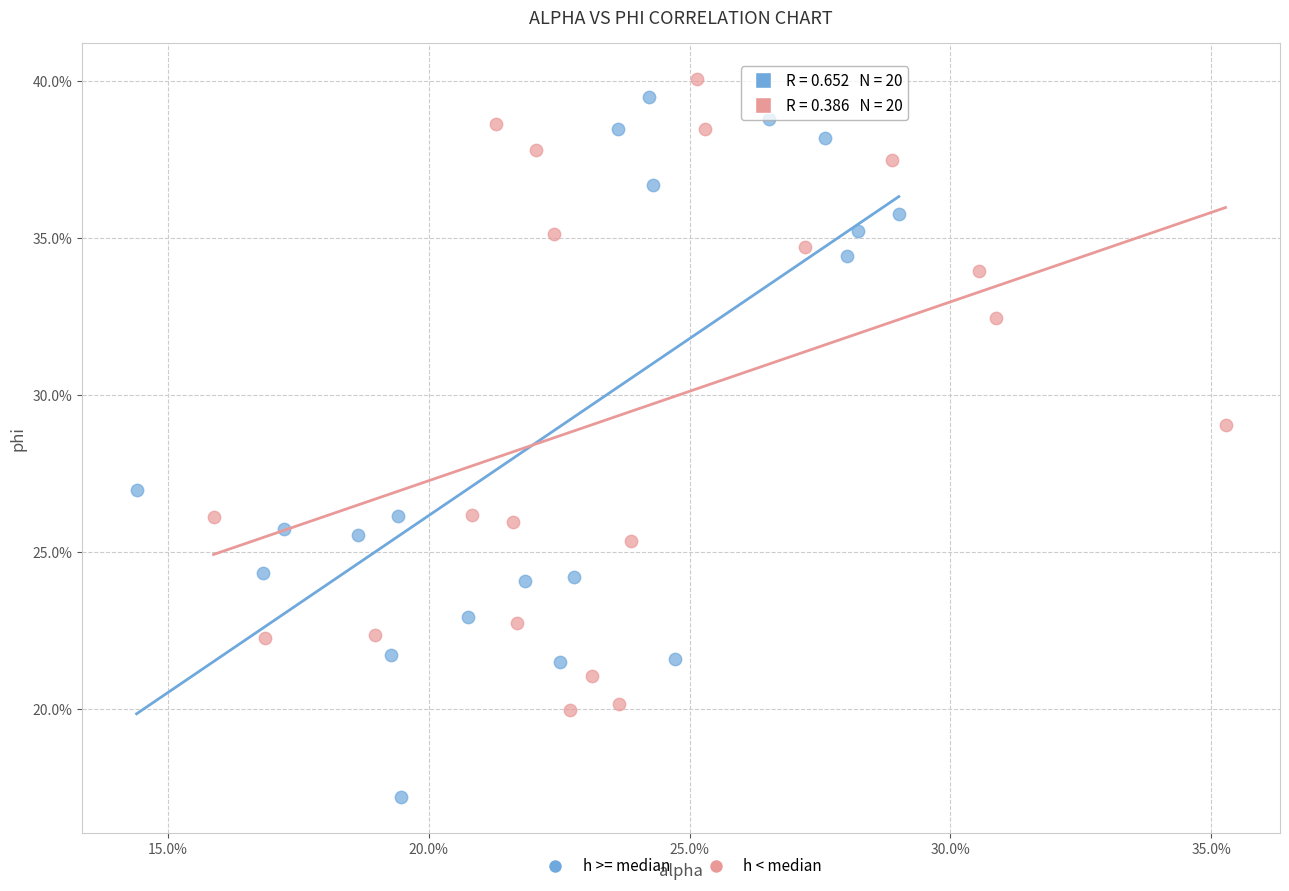

Which series has the largest Y range (max minus min)?

h >= median